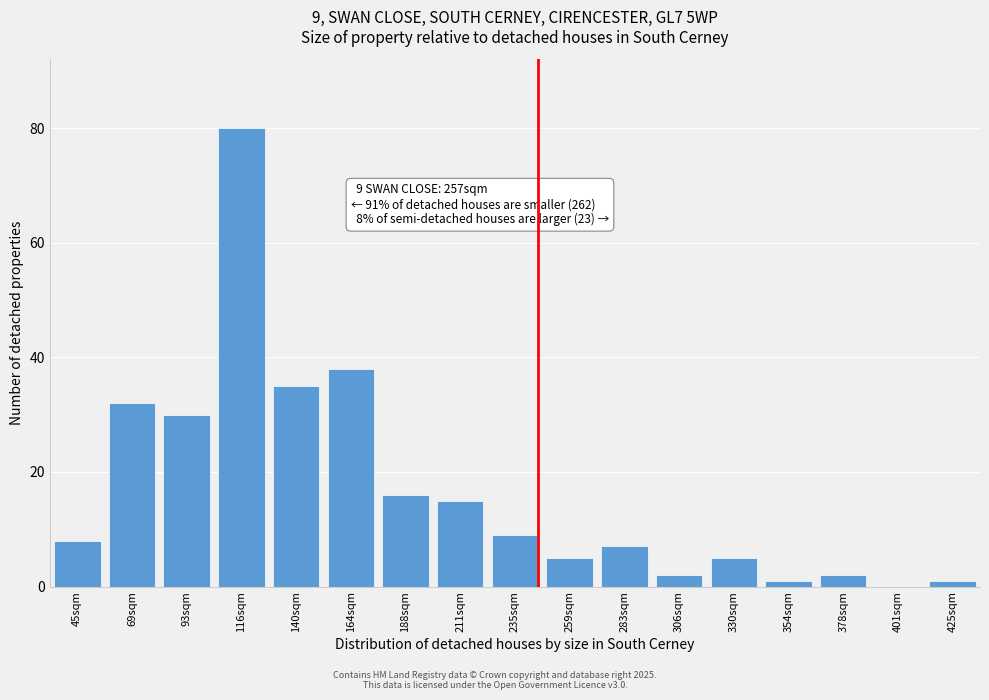

Reading left to right, list all the values displayed in this chart.

45sqm=8	69sqm=32	93sqm=30	116sqm=80	140sqm=35	164sqm=38	188sqm=16	211sqm=15	235sqm=9	259sqm=5	283sqm=7	306sqm=2	330sqm=5	354sqm=1	378sqm=2	401sqm=0	425sqm=1